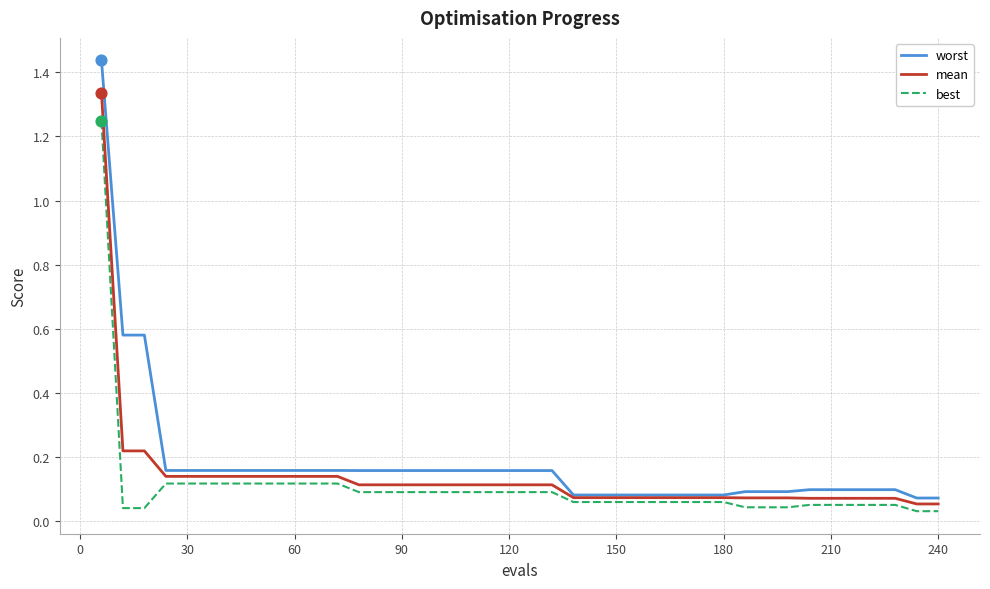

What are all the series names shown in the legend?

worst, mean, best